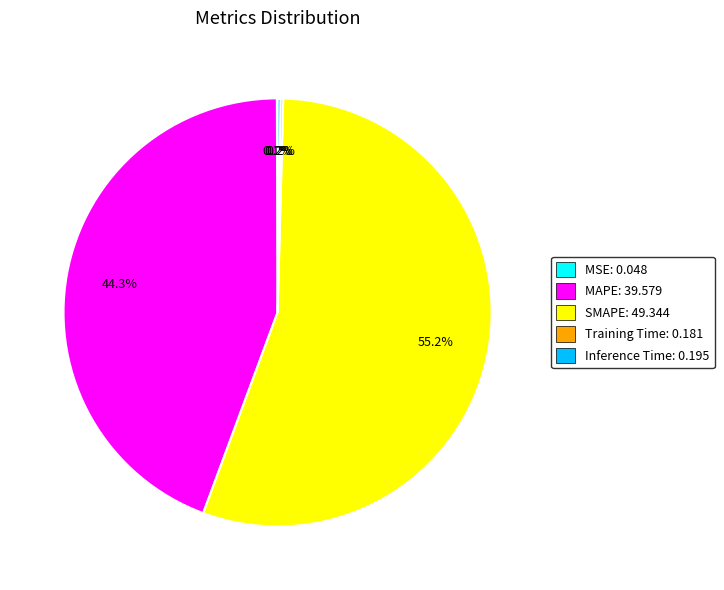

How much of the chart is everything except MAPE: 39.579?

55.7%